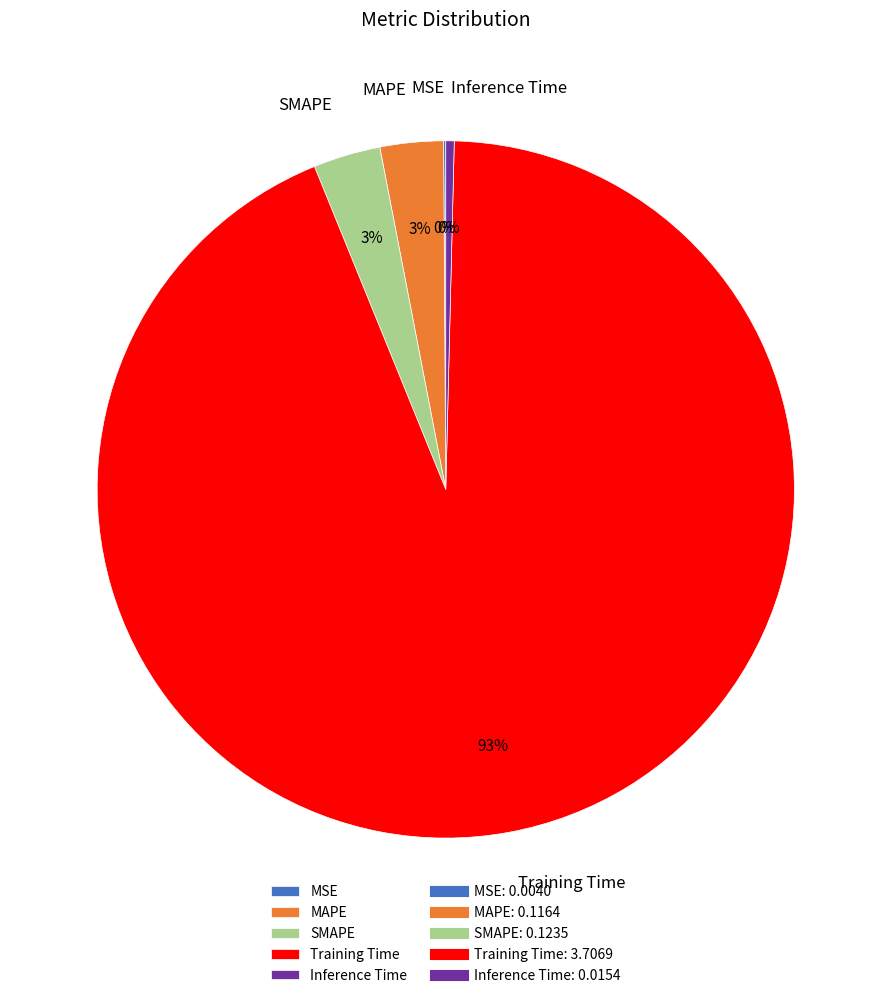

Which has a higher value, Training Time or Inference Time?

Training Time